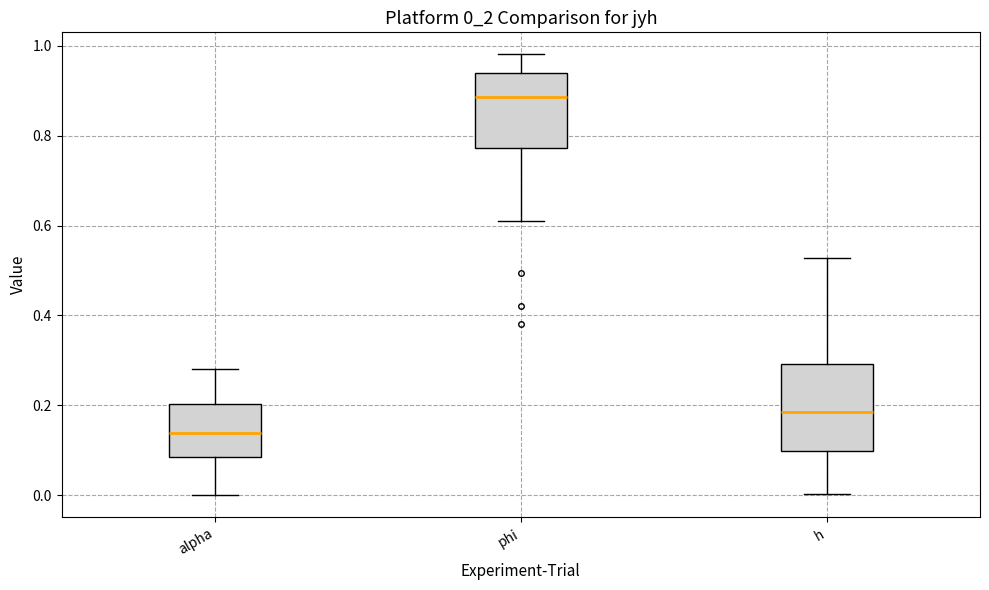

Which box's median line is the lowest?

alpha